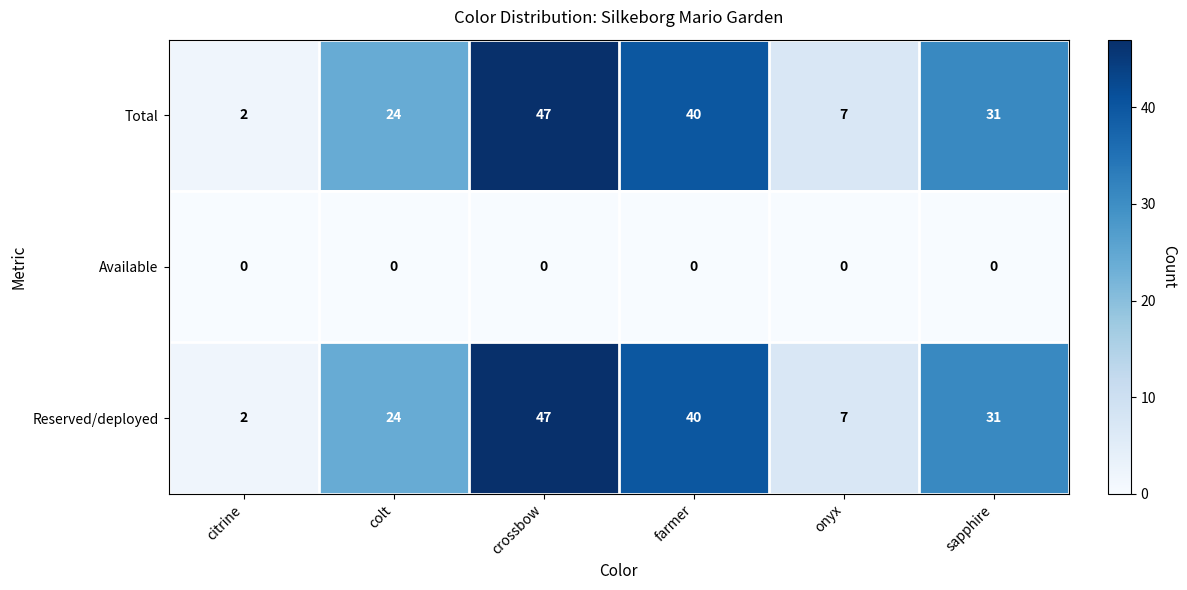

Reading right to left, what are all the values shown in this chart?

Total: sapphire=31	onyx=7	farmer=40	crossbow=47	colt=24	citrine=2
Available: sapphire=0	onyx=0	farmer=0	crossbow=0	colt=0	citrine=0
Reserved/deployed: sapphire=31	onyx=7	farmer=40	crossbow=47	colt=24	citrine=2